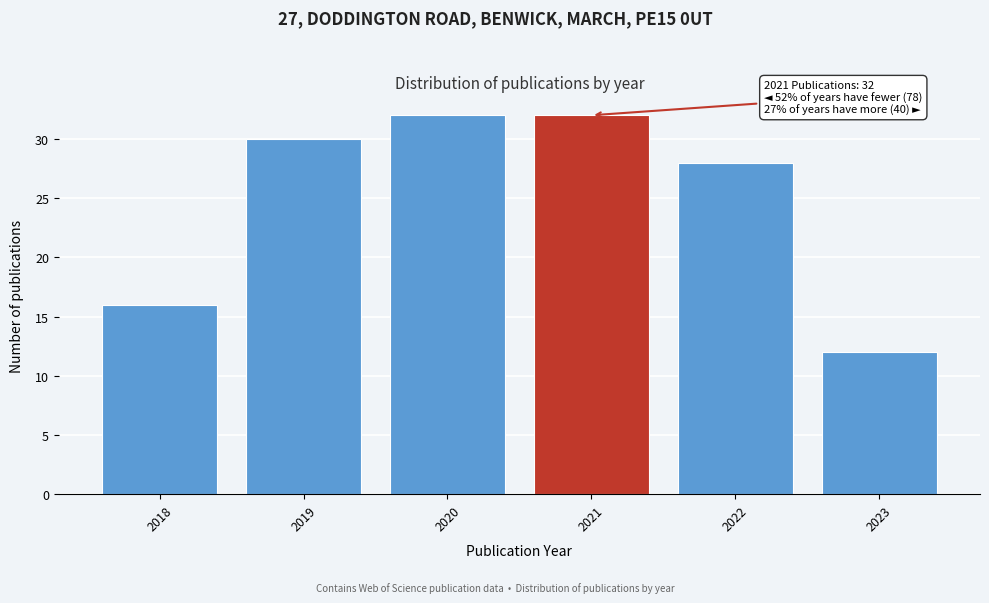

Reading left to right, extract all data points from this chart.

16	30	32	32	28	12